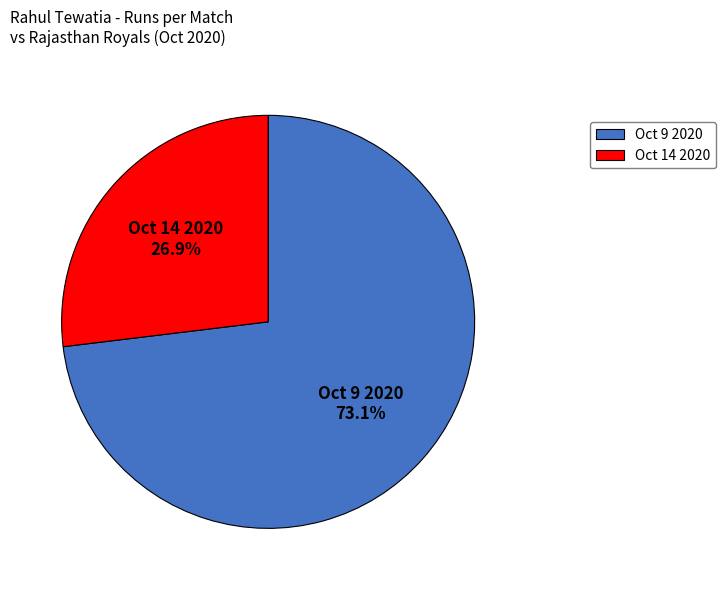

To the nearest percent, what is the combined percentage of Oct 9 2020 and Oct 14 2020?

100%